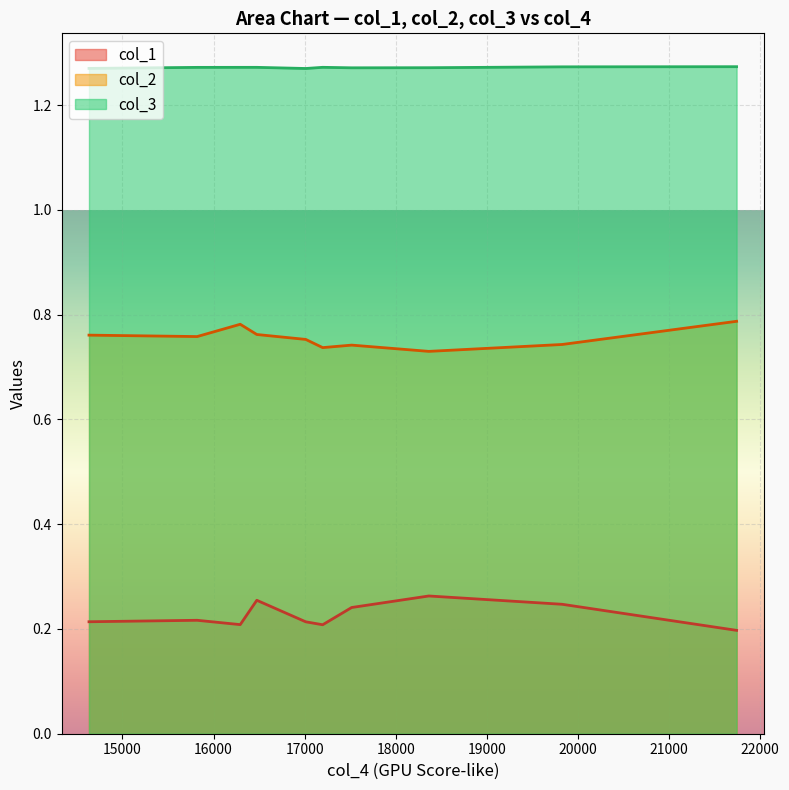

True or false: col_3 has more than 2 points higher than both neighbors.

False